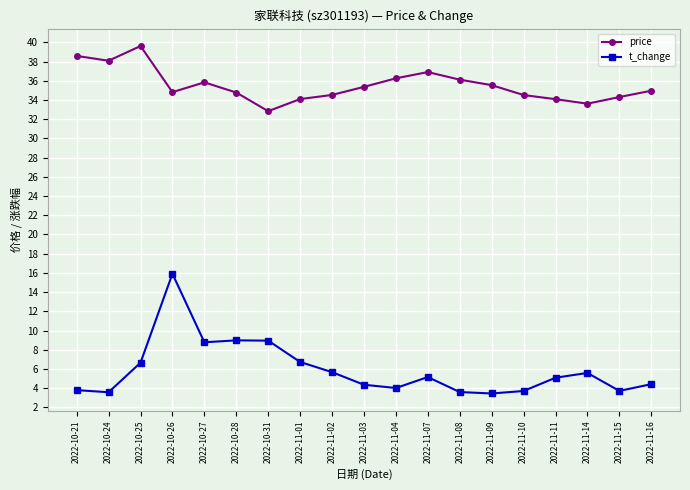

What is the difference between the maximum and second lowest values in the price series?

6.0